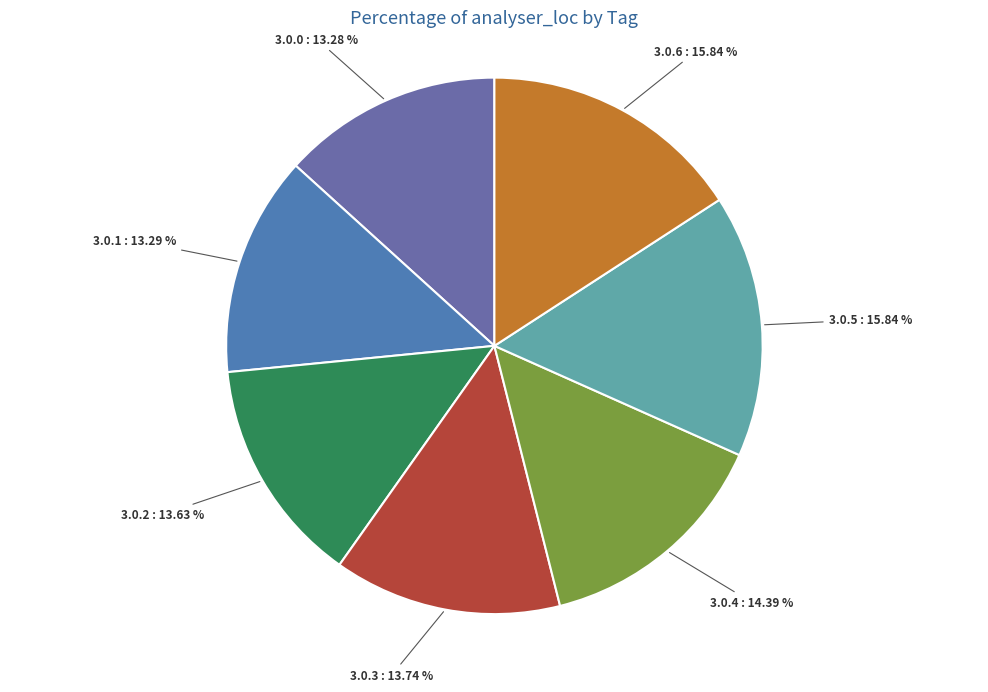

What percentage is the 3.0.2 slice, to the nearest percent?

14%